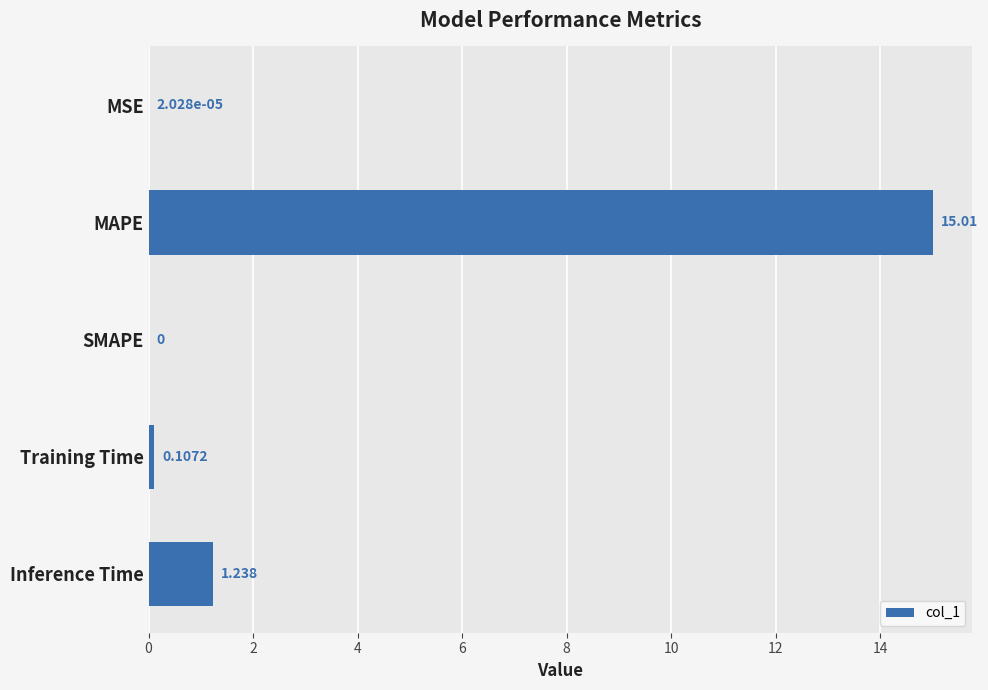

At which label is the value closest to 7?

Inference Time